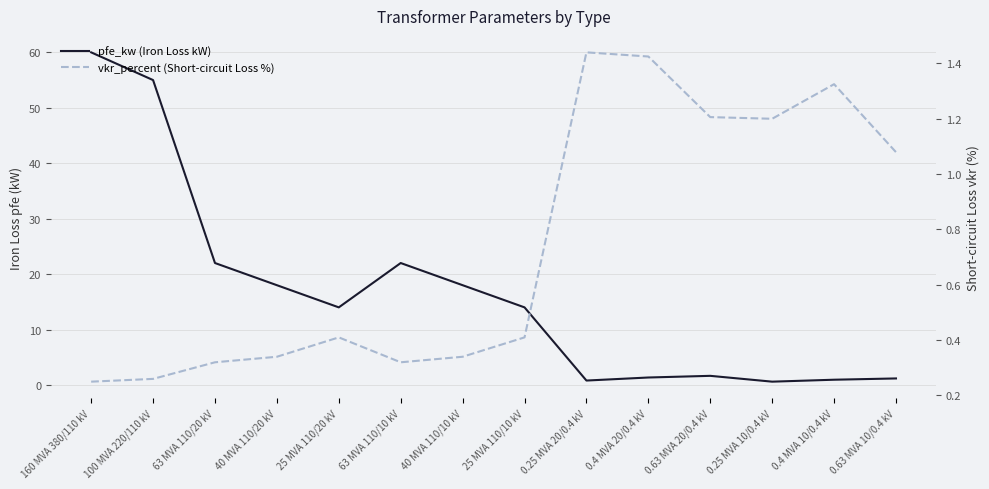

What is the label of the 11th point from the right?

40 MVA 110/20 kV